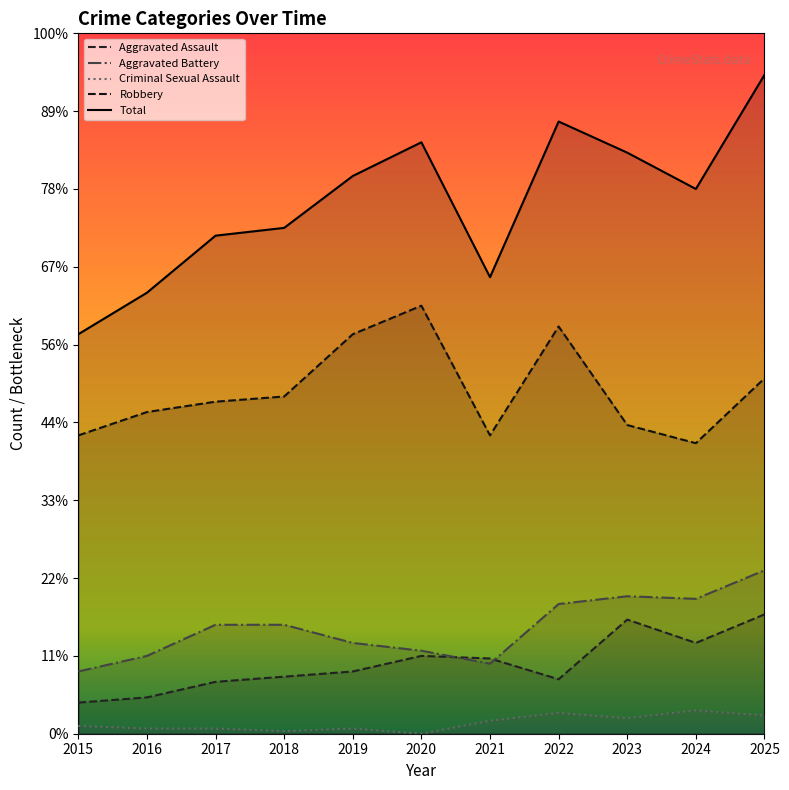

What is the difference between the highest and lowest values at 2024?

201